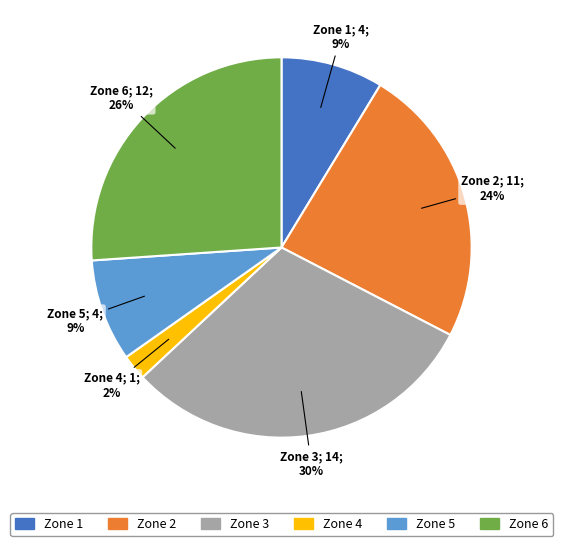

Is there a majority slice in this chart?

No